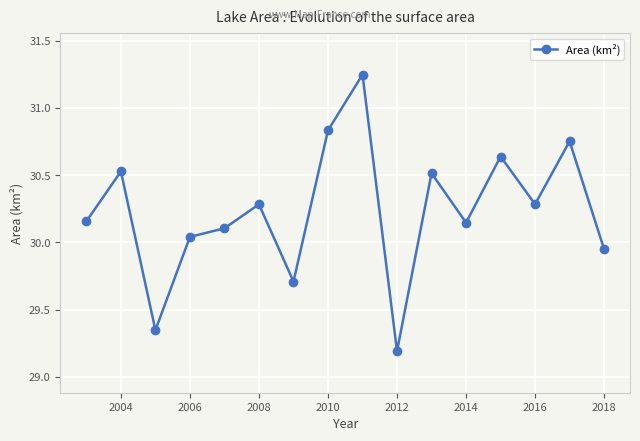

What is the difference between the second highest and second lowest values?

1.5